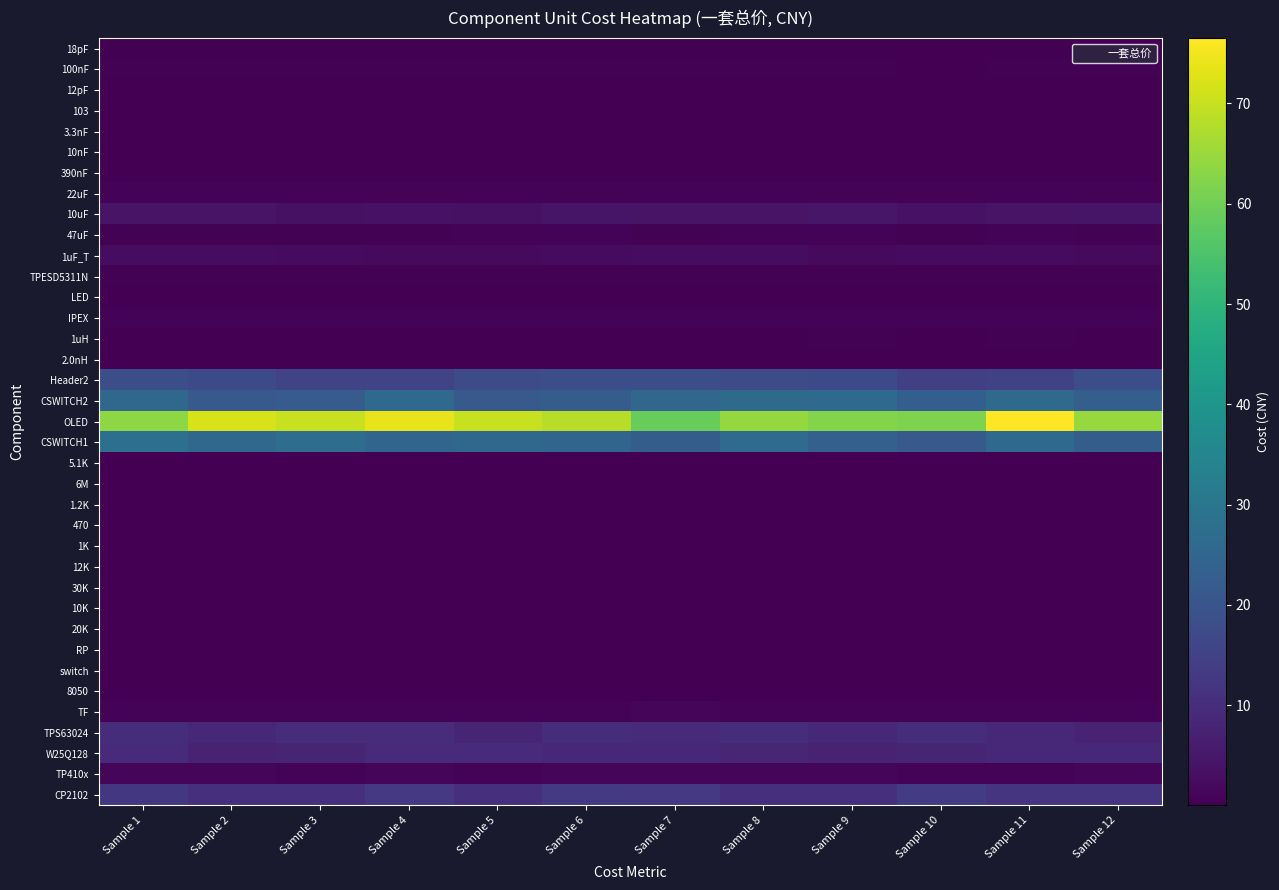

At how many categories does at least one series exceed 61?

11